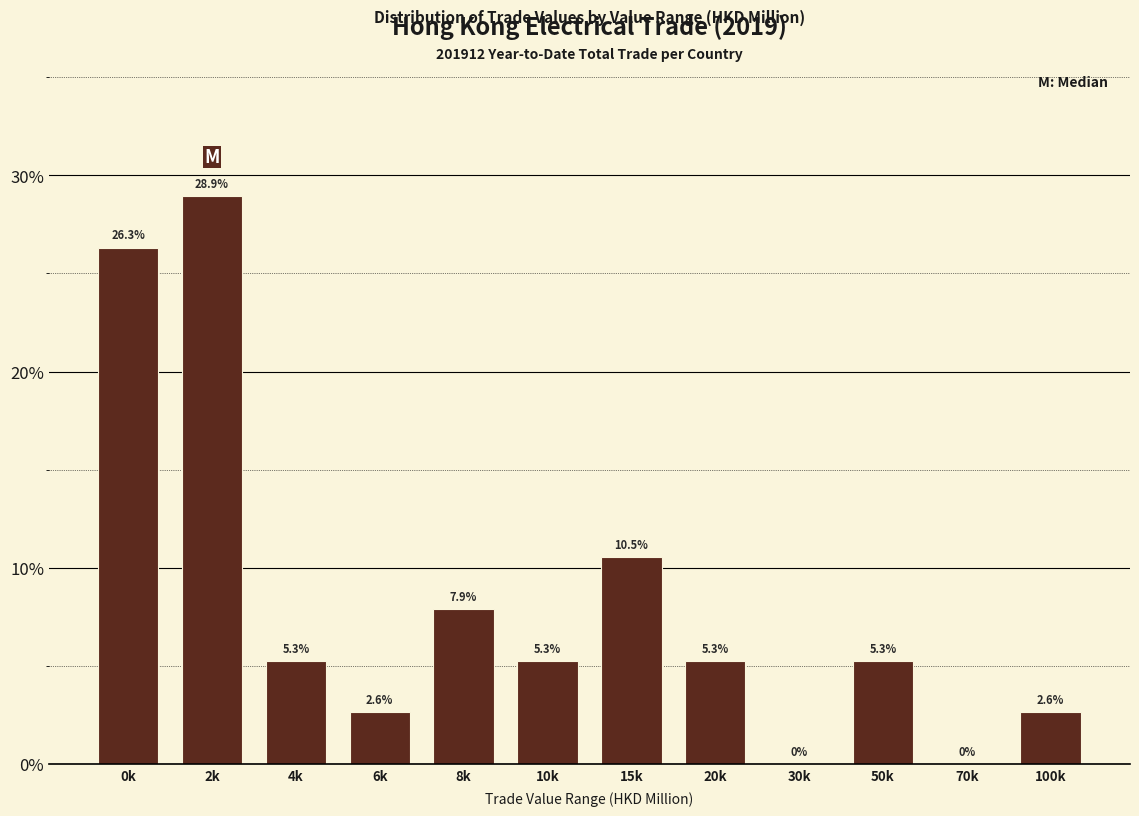

Reading left to right, transcribe all the data shown in this chart.

0k=26.3	2k=28.9	4k=5.3	6k=2.6	8k=7.9	10k=5.3	15k=10.5	20k=5.3	30k=0.0	50k=5.3	70k=0.0	100k=2.6